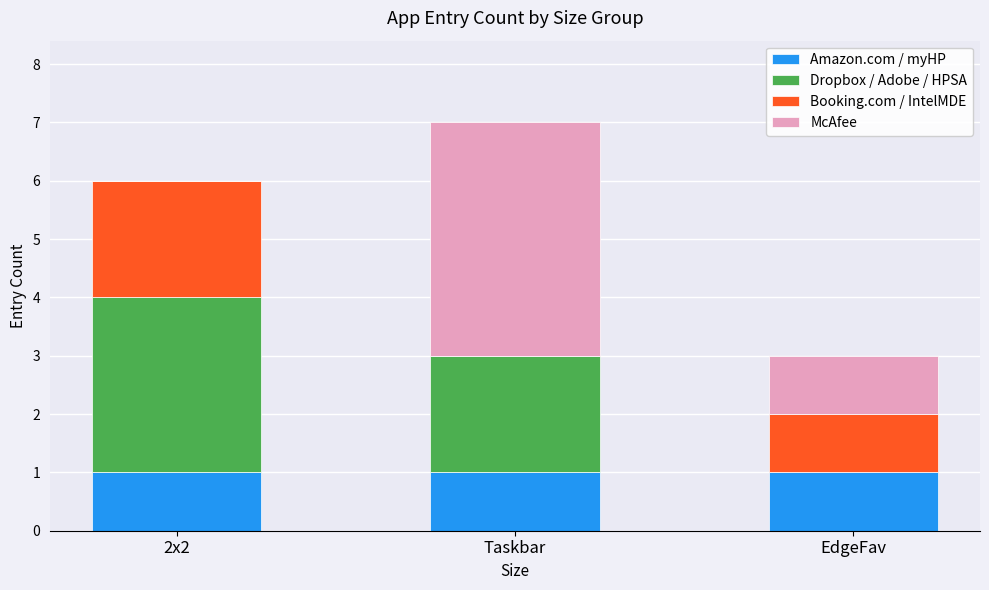

What are all the series names shown in the legend?

Amazon.com / myHP, Dropbox / Adobe / HPSA, Booking.com / IntelMDE, McAfee